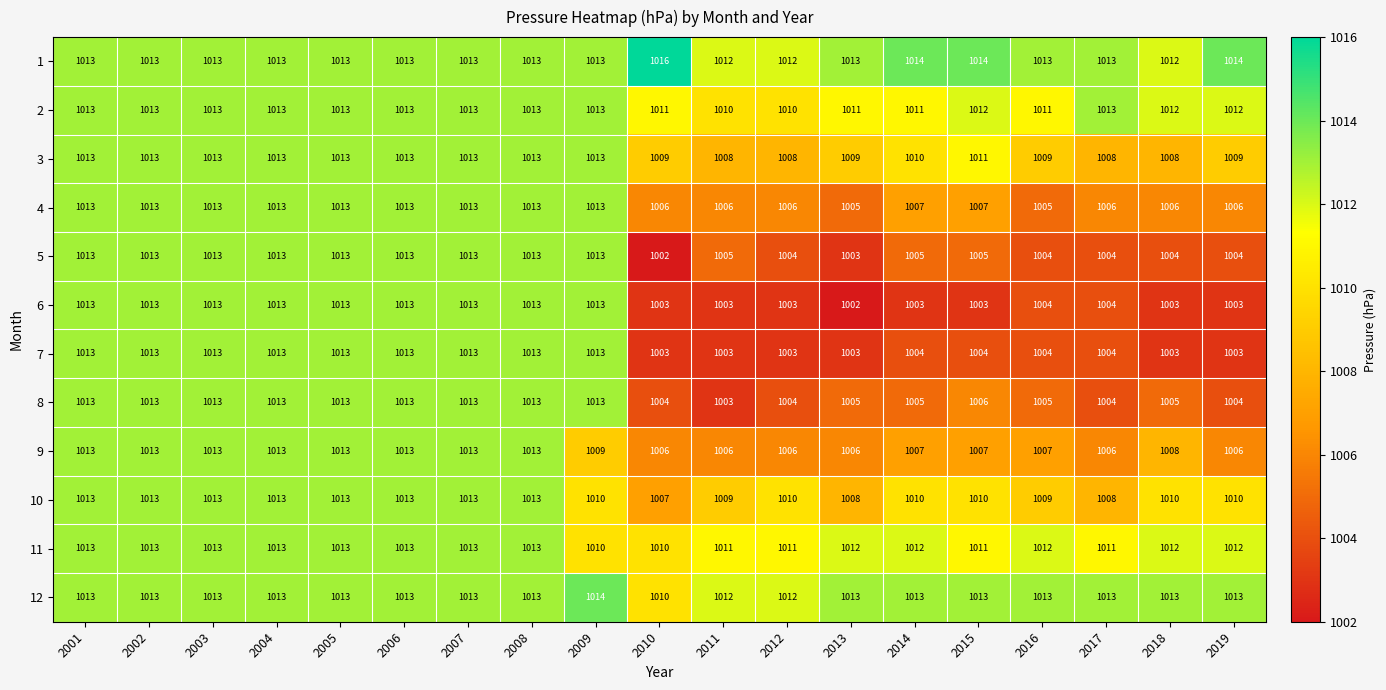

Which category has the highest value across all series?

2010